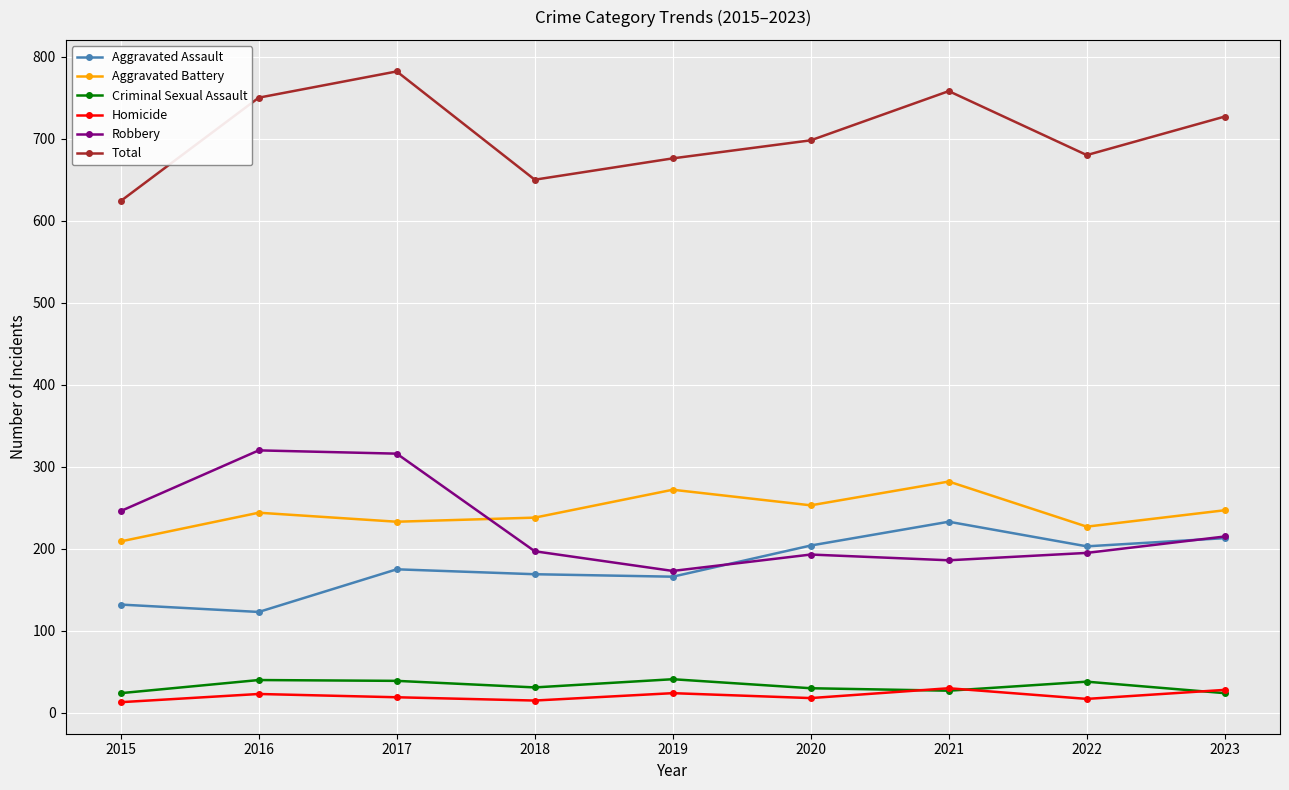

True or false: Aggravated Assault and Robbery intersect in this chart.

True